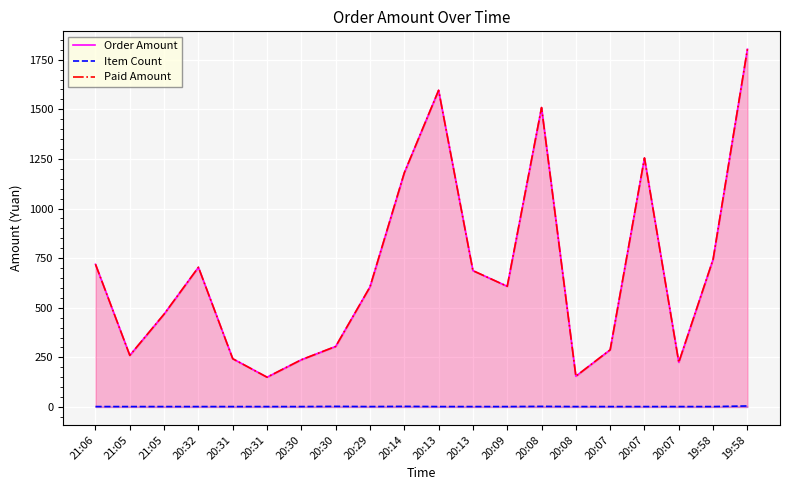

Where is the first local minimum for Paid Amount?

21:05